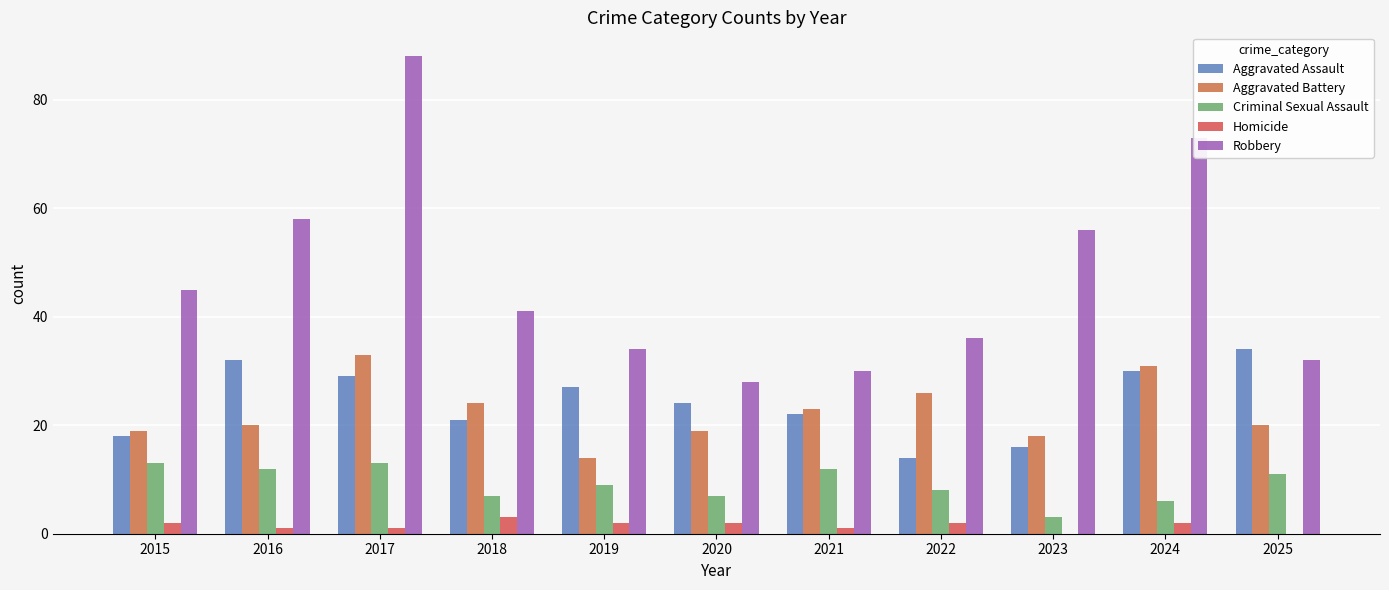

How many data points does each series have?

11